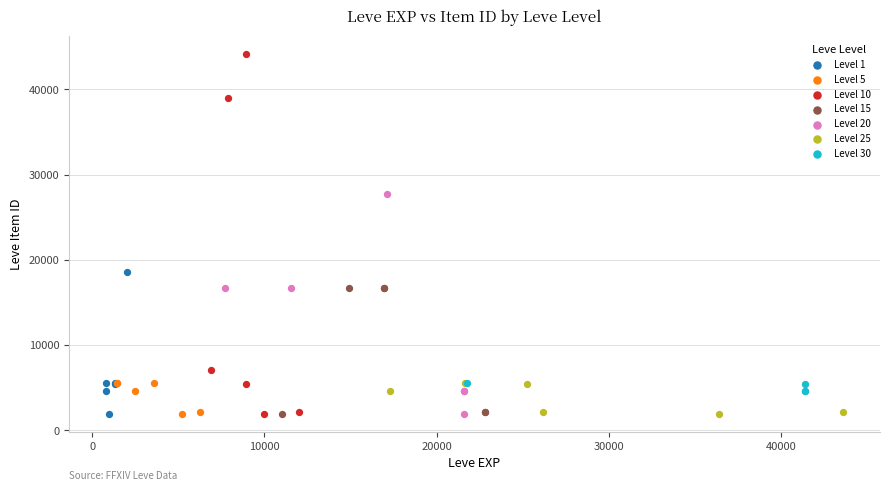

Which series has the widest spread of Y values?

Level 10